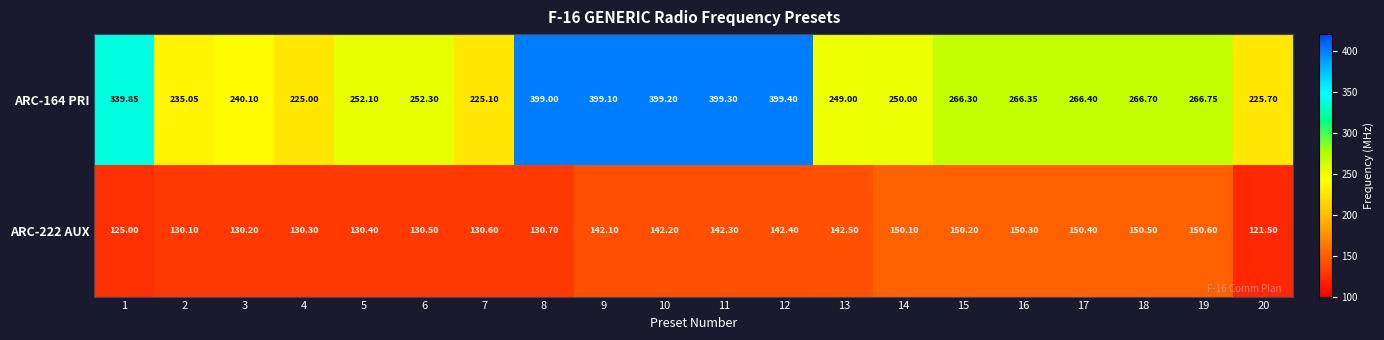

At how many categories does at least one series exceed 203?

20